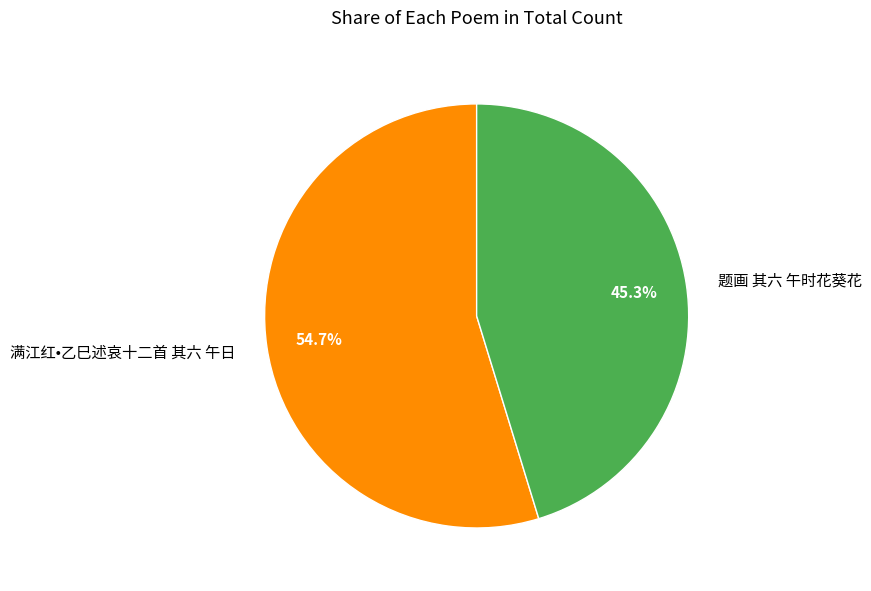

How many slices are in this pie chart?

2